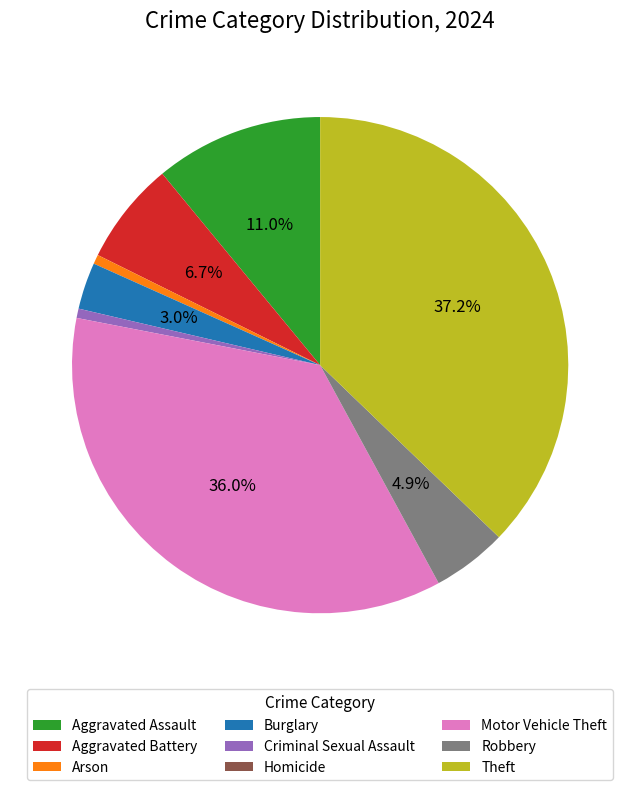

Is it true that Arson is 1% of the pie?

True